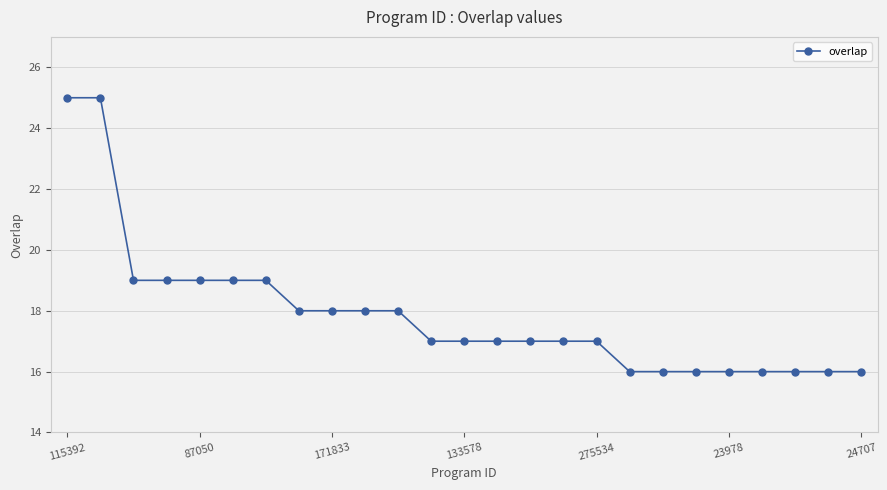

What is the greatest value displayed?

25